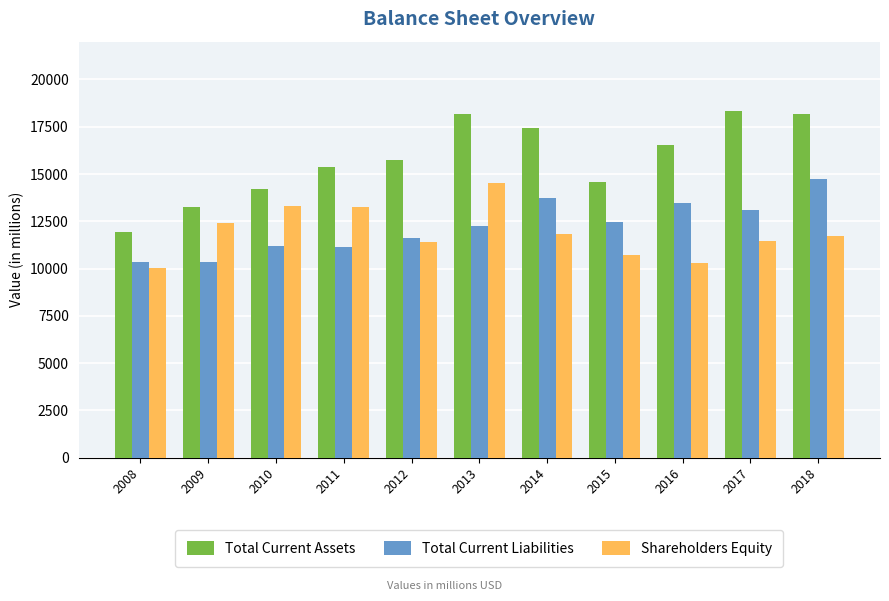

What is the difference between the maximum and minimum values in the Total Current Assets series?

6378